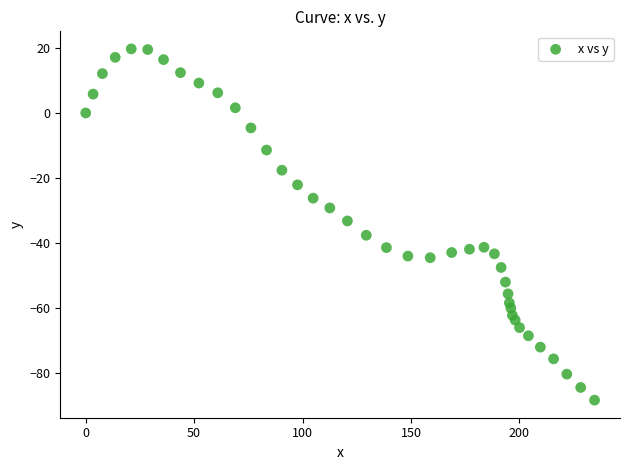

What is the range of X values (max minus min)?

234.7